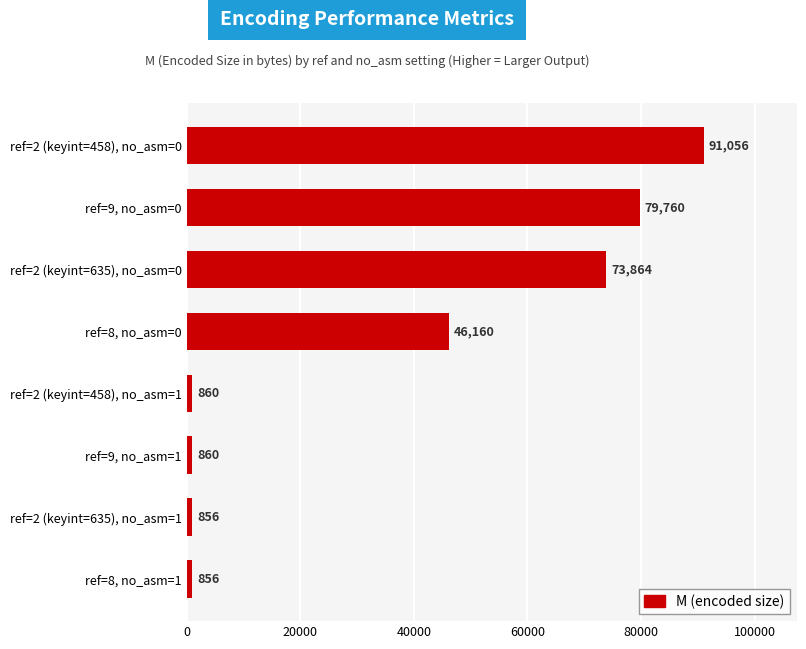

What value does the data have at ref=9, no_asm=1, to the nearest 50?

850